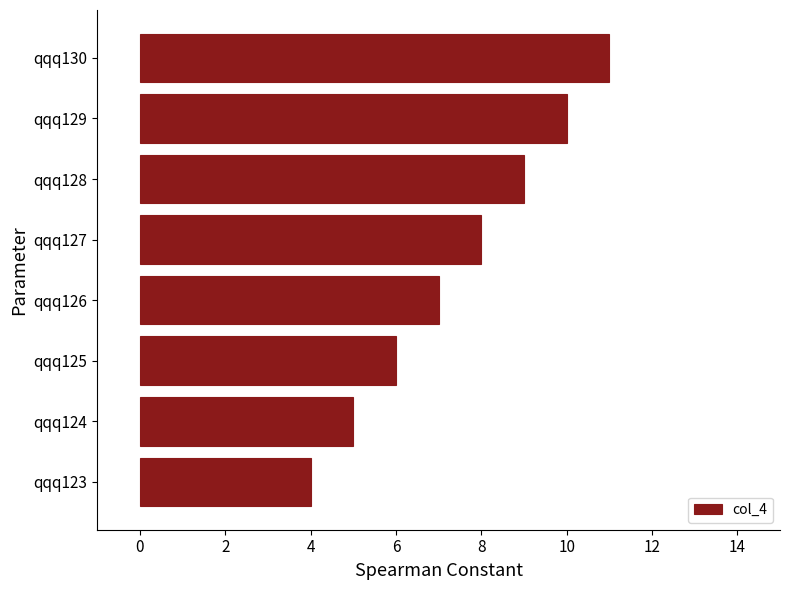

Reading bottom to top, extract all data points from this chart.

4	5	6	7	8	9	10	11